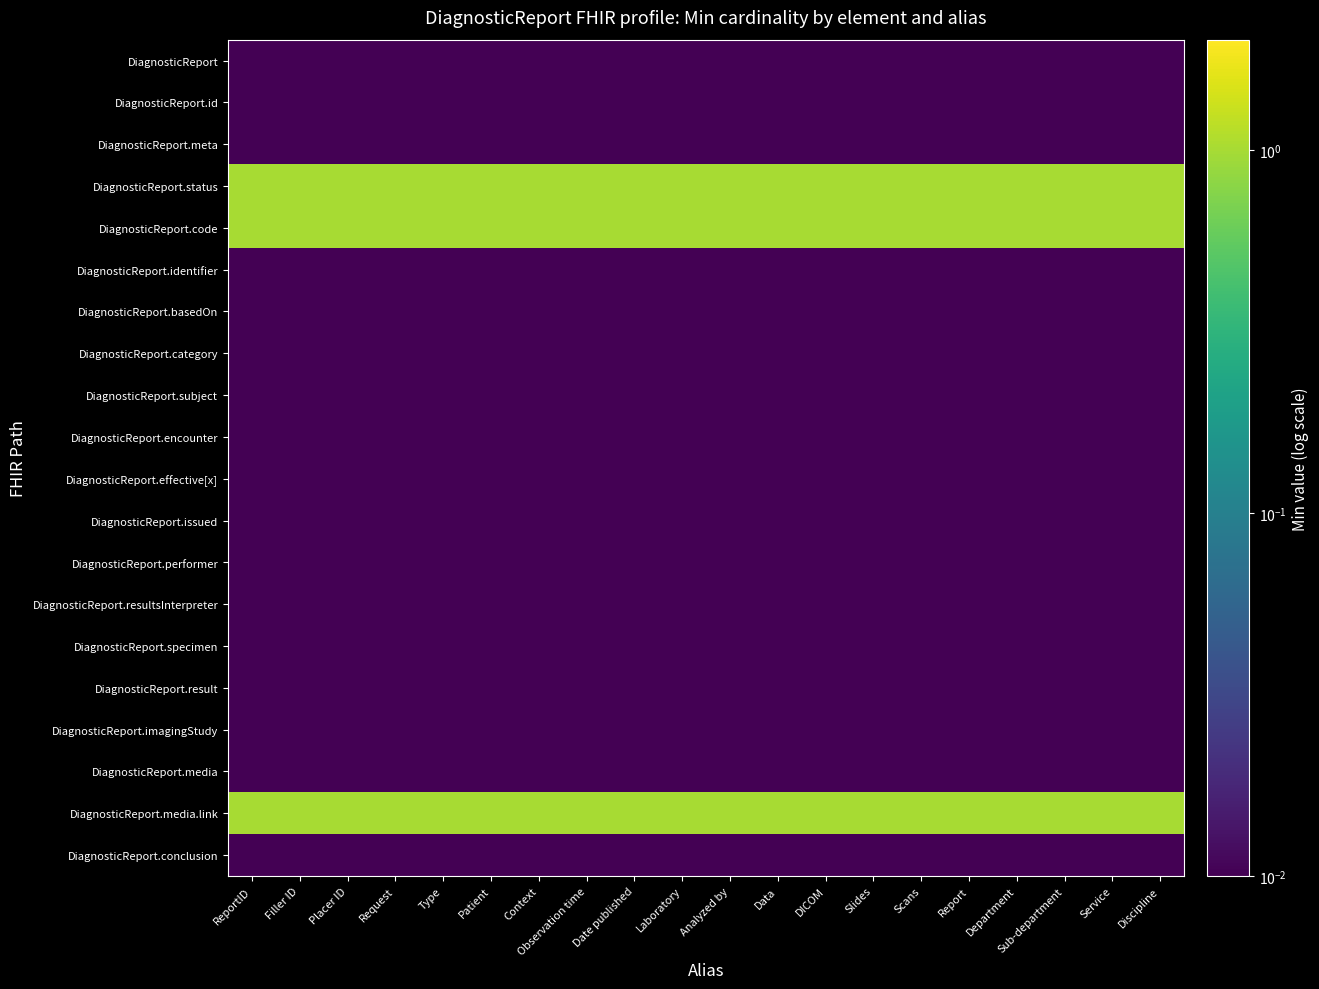

Which label corresponds to the smallest value in the chart?

ReportID